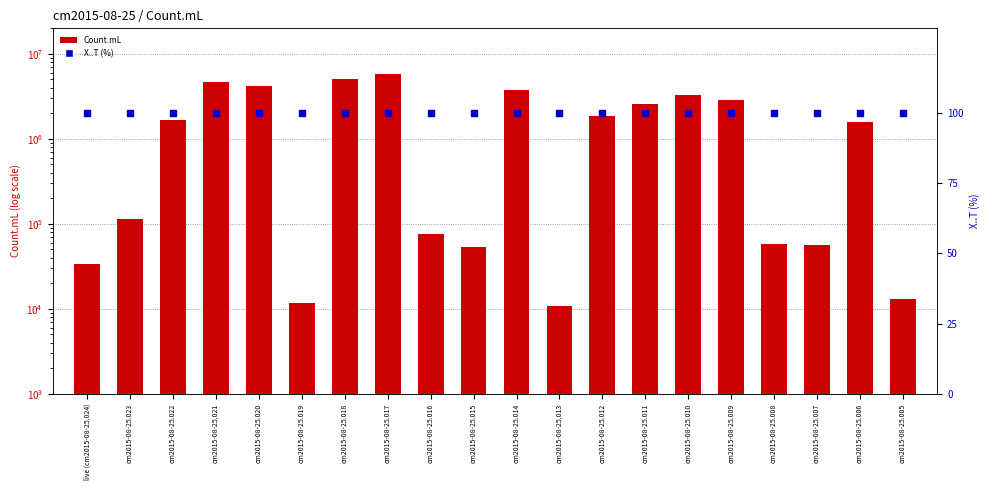

At which category is the sum across all series the highest?

cm2015-08-25.017